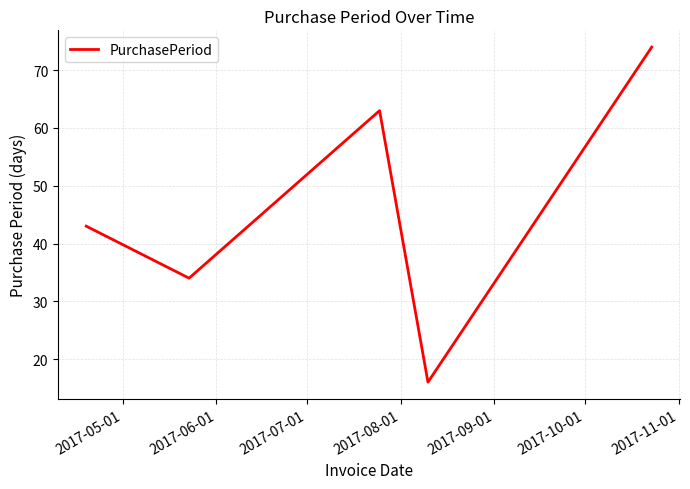

What is the maximum value shown in the chart?

74